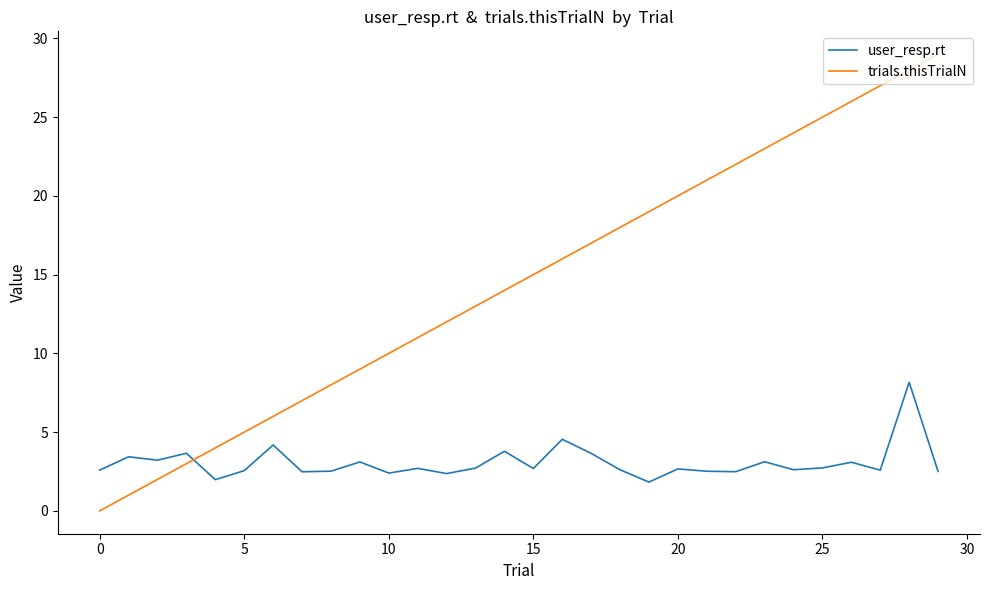

What is the difference between the maximum and minimum values in the trials.thisTrialN series?

29.0